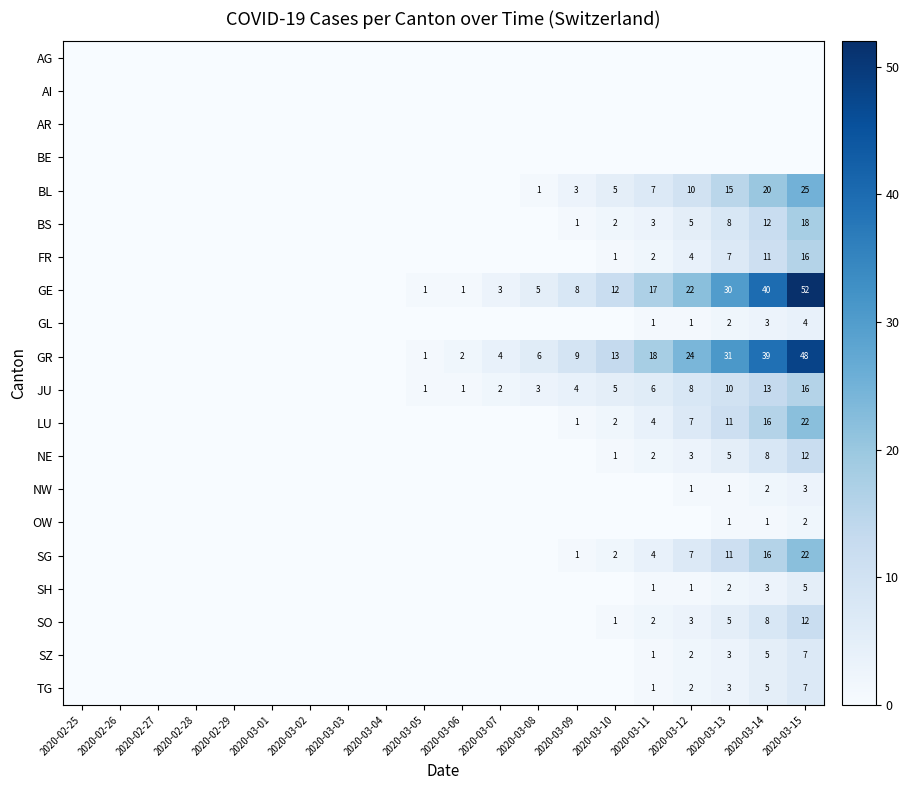

The SH series shows 2 at 2020-03-13. True or false?

True